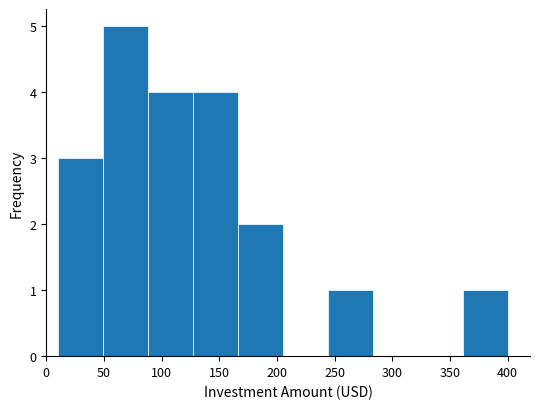

How tall is the bar that spans 88 to 127 on the x-axis? Neither the bar edges nor the heights are printed on the chart, so give them approximately, as read against the axes.

4